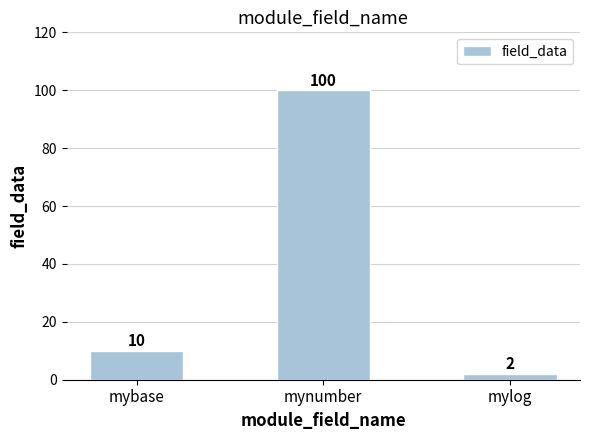

What is the average value?

37